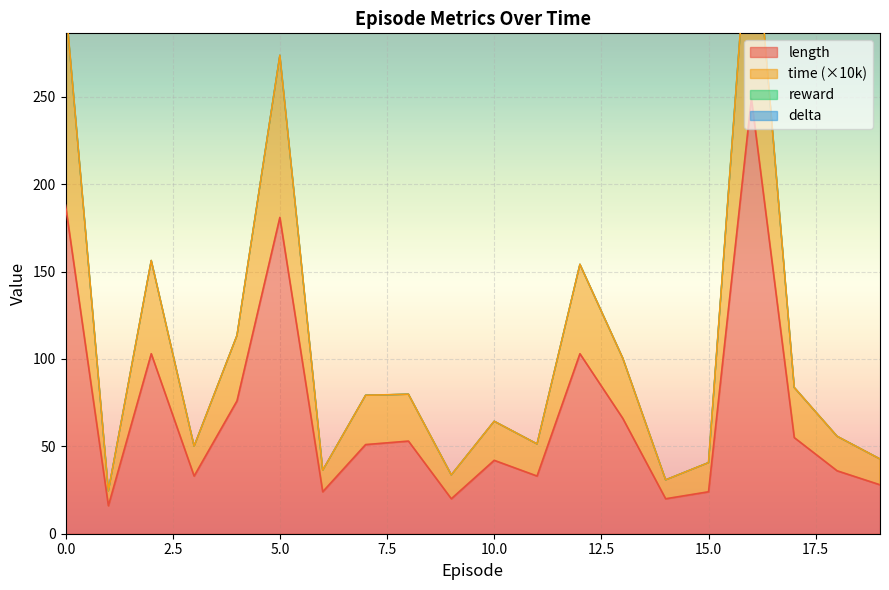

What is the sum of the length values at 8 and 18?

89.0